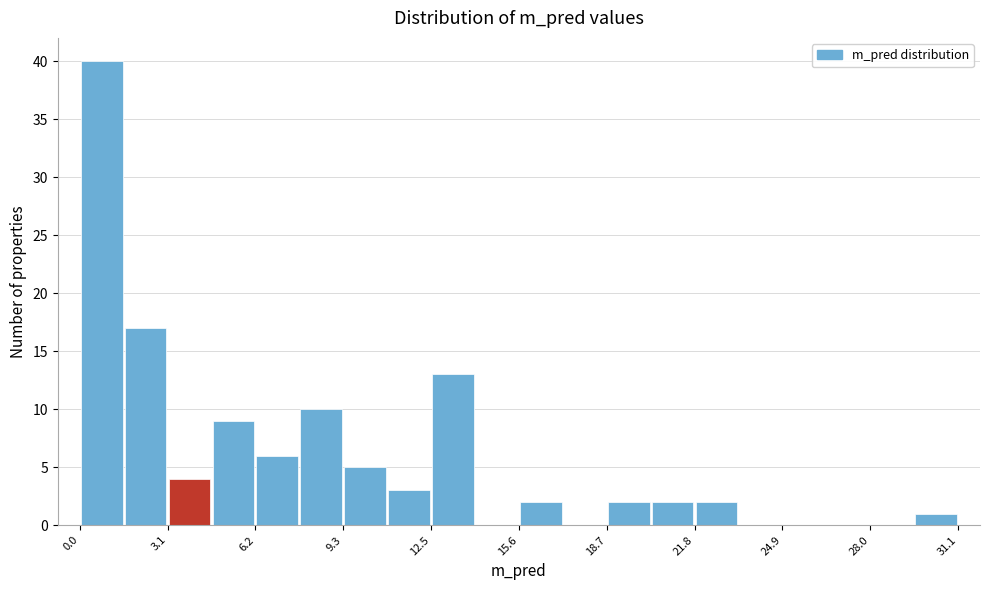

Read against the x-axis, roughly where is the centre of the tallest bar?

1.0